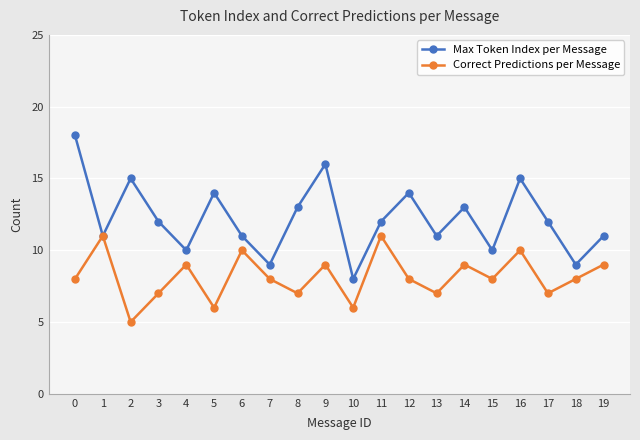

List the series in order of their overall mean, highest first.

Max Token Index per Message, Correct Predictions per Message